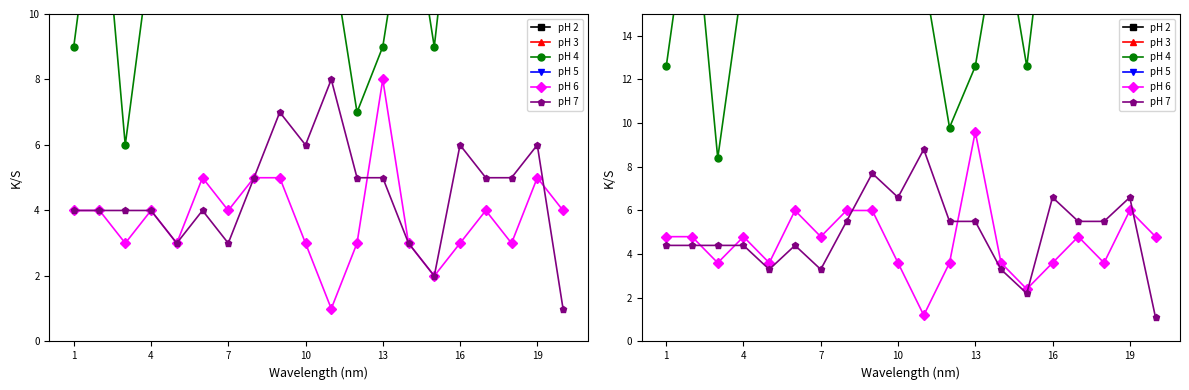

True or false: pH 2 has more than 0 points higher than both neighbors.

True